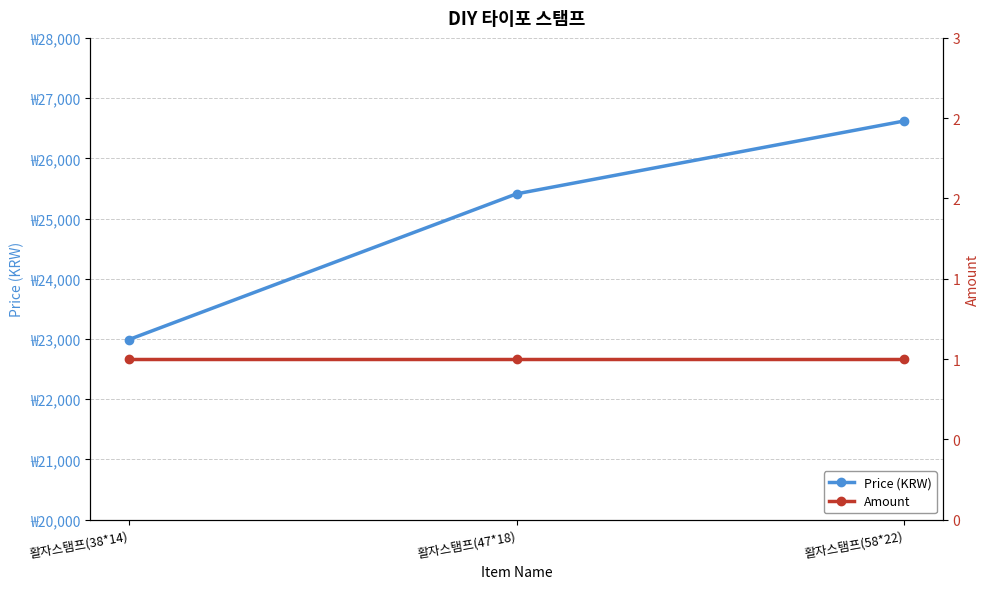

Reading left to right, transcribe all the data shown in this chart.

Price (KRW): 22990	25410	26620
Amount: 1	1	1